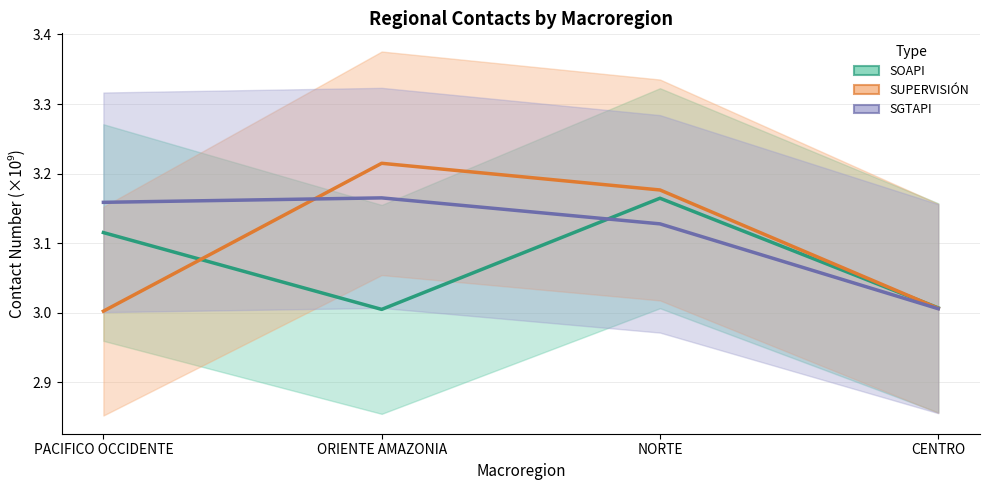

Reading left to right, extract all data points from this chart.

SOAPI: PACIFICO OCCIDENTE=3.1	ORIENTE AMAZONIA=3.0	NORTE=3.2	CENTRO=3.0
SUPERVISION: PACIFICO OCCIDENTE=3.0	ORIENTE AMAZONIA=3.2	NORTE=3.2	CENTRO=3.0
SGTAPI: PACIFICO OCCIDENTE=3.2	ORIENTE AMAZONIA=3.2	NORTE=3.1	CENTRO=3.0